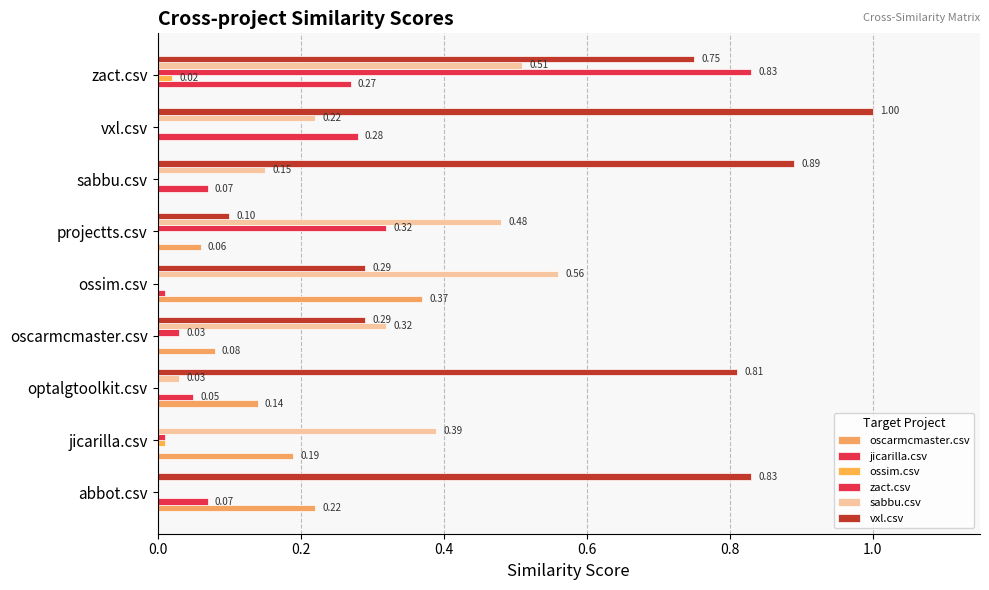

What is the average value of the jicarilla.csv series?

0.1